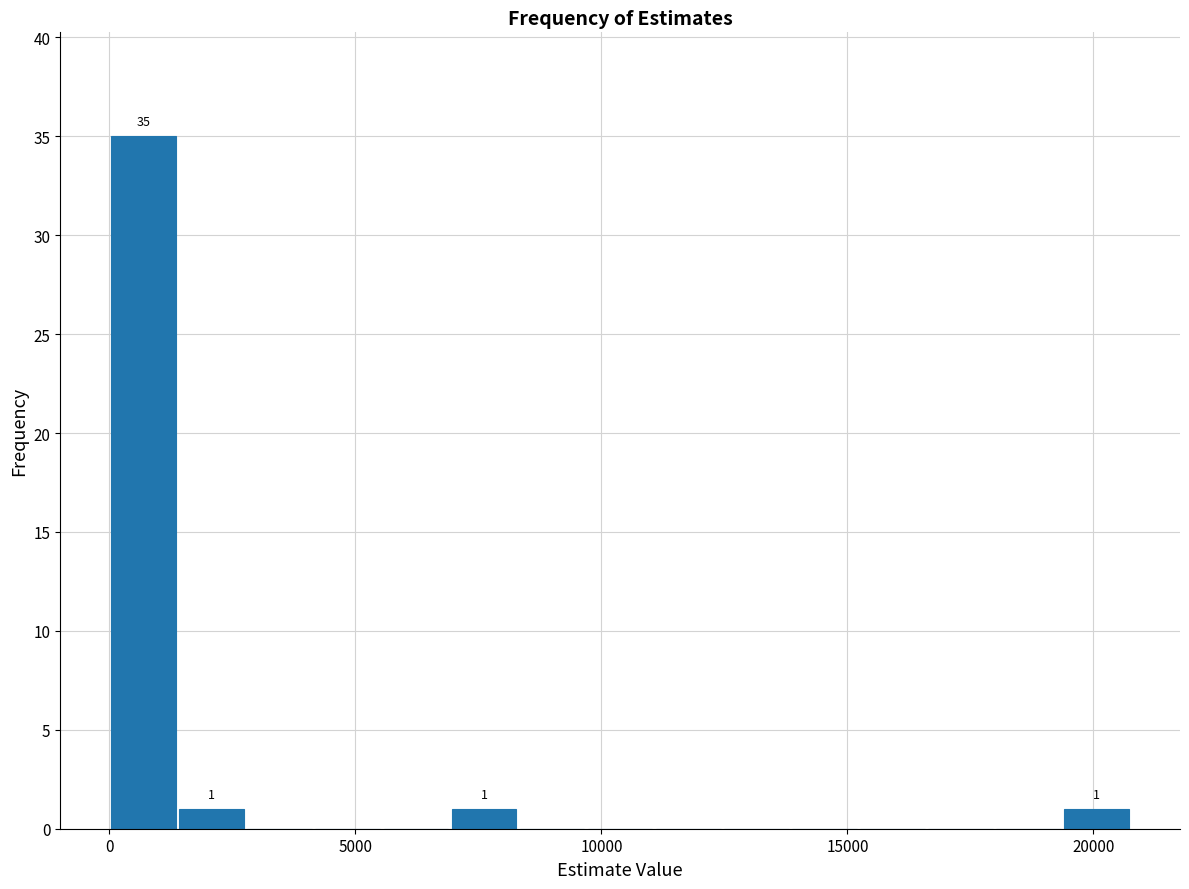

Around what value on the x-axis is the tallest bar? Give the approximate position of its centre, as read against the axis.

500